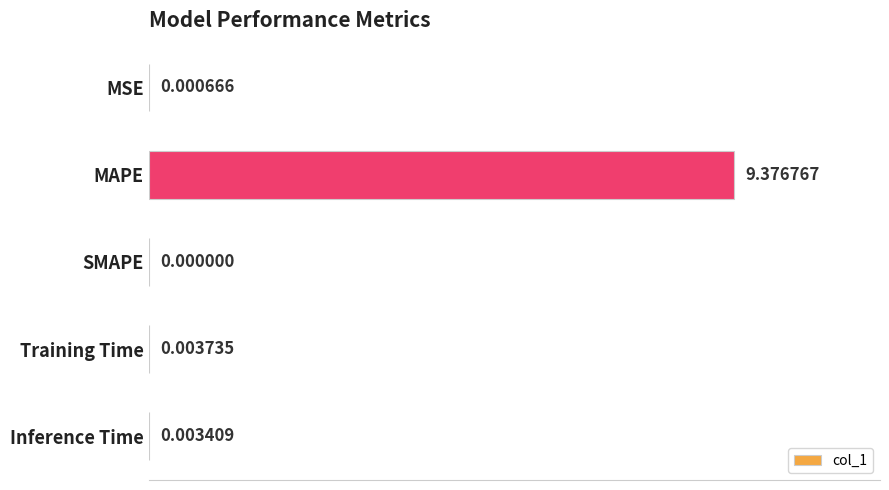

Which category has the highest value across all series?

MAPE